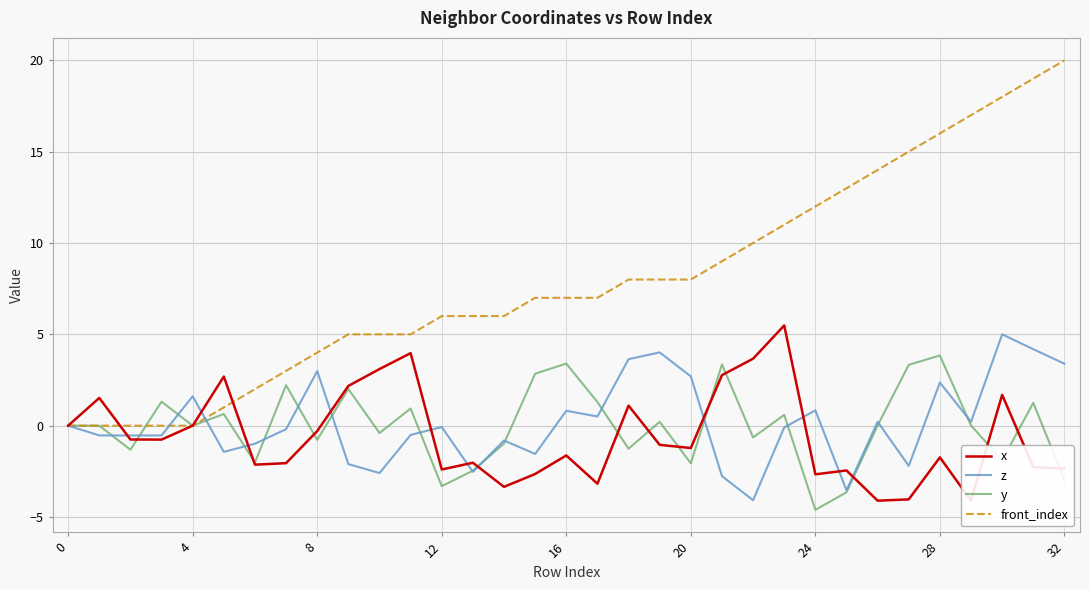

Between 25 and 29, which series saw the biggest shift?

front_index